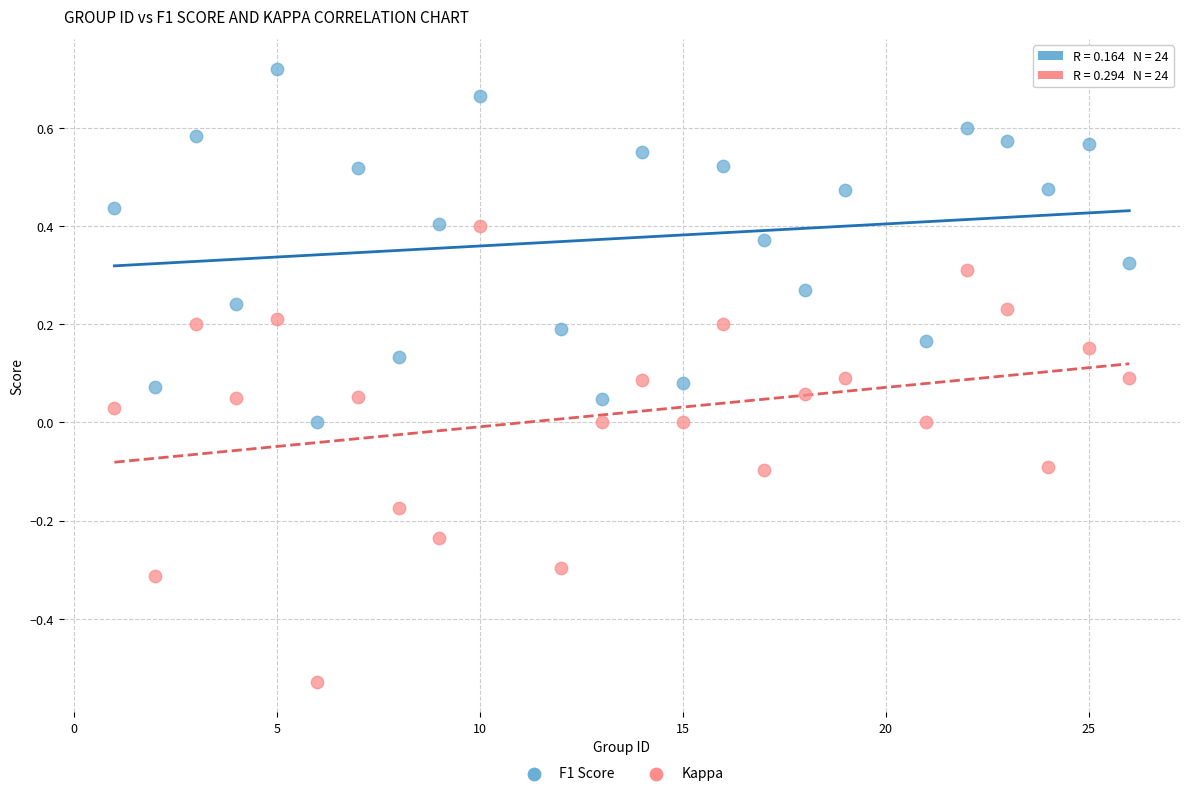

Which series contains the highest Y value?

F1 Score